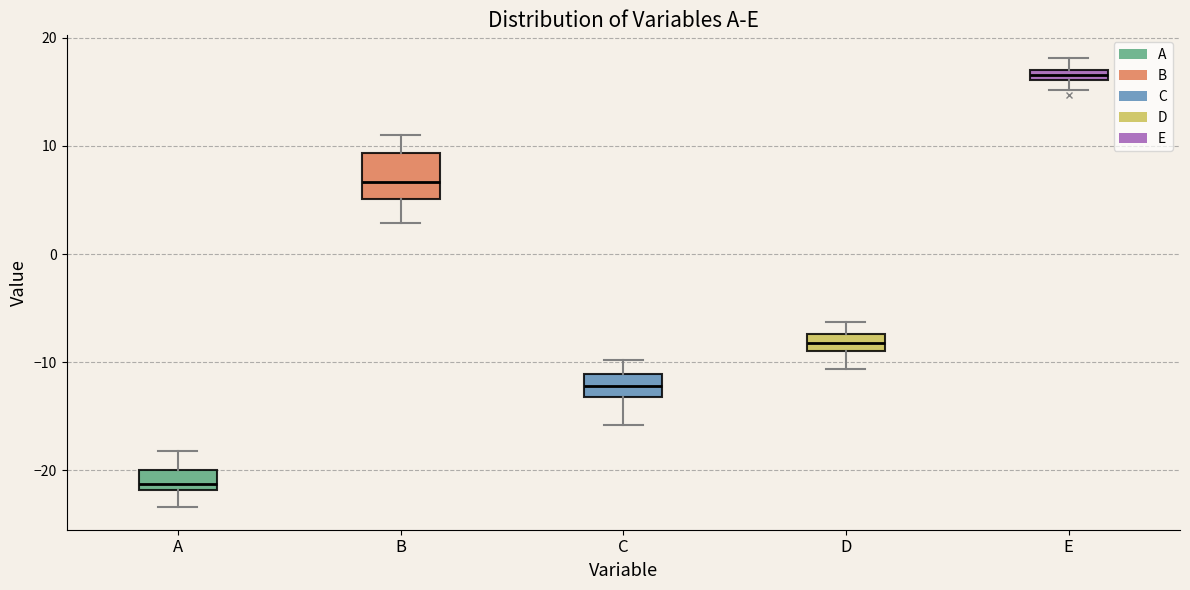

Which box has the highest median line?

E